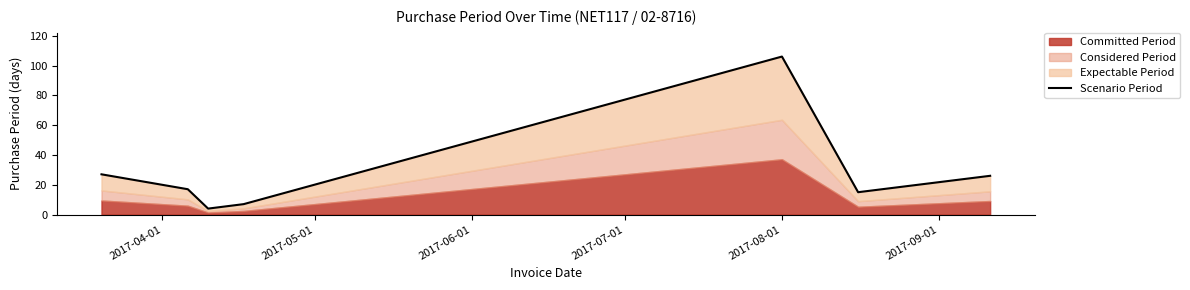

Reading right to left, what are all the values shown in this chart?

26	15	106	7	4	17	27